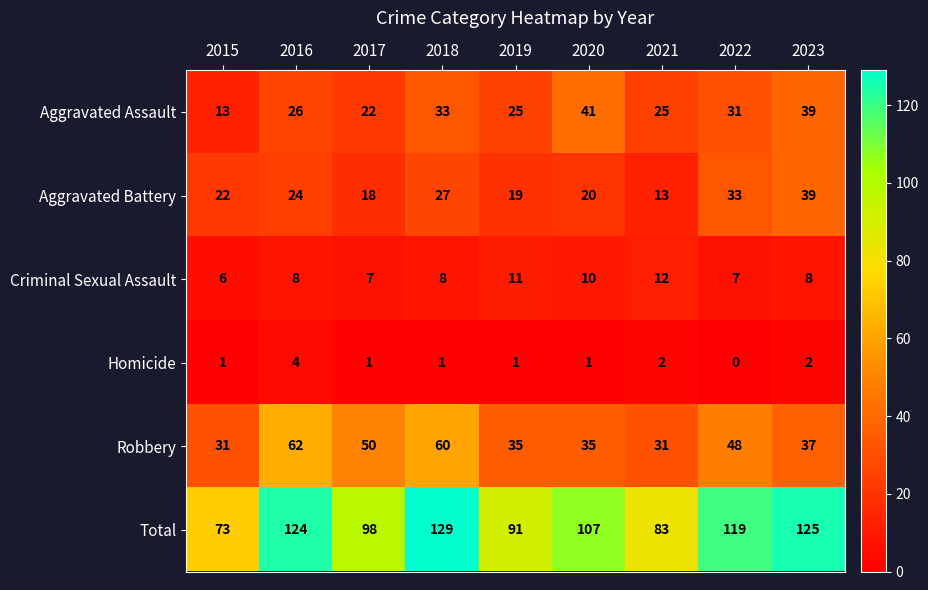

At which category is the sum across all series the highest?

2018